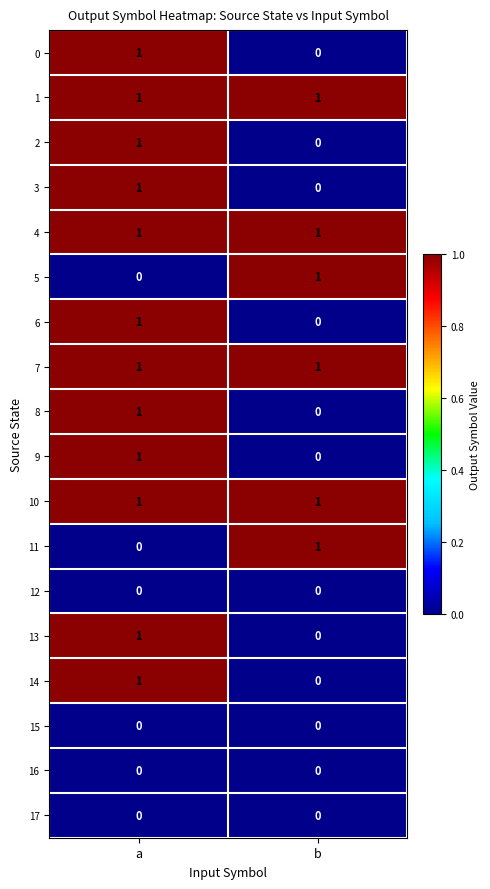

Rank the categories by 14 value from lowest to highest.

b, a